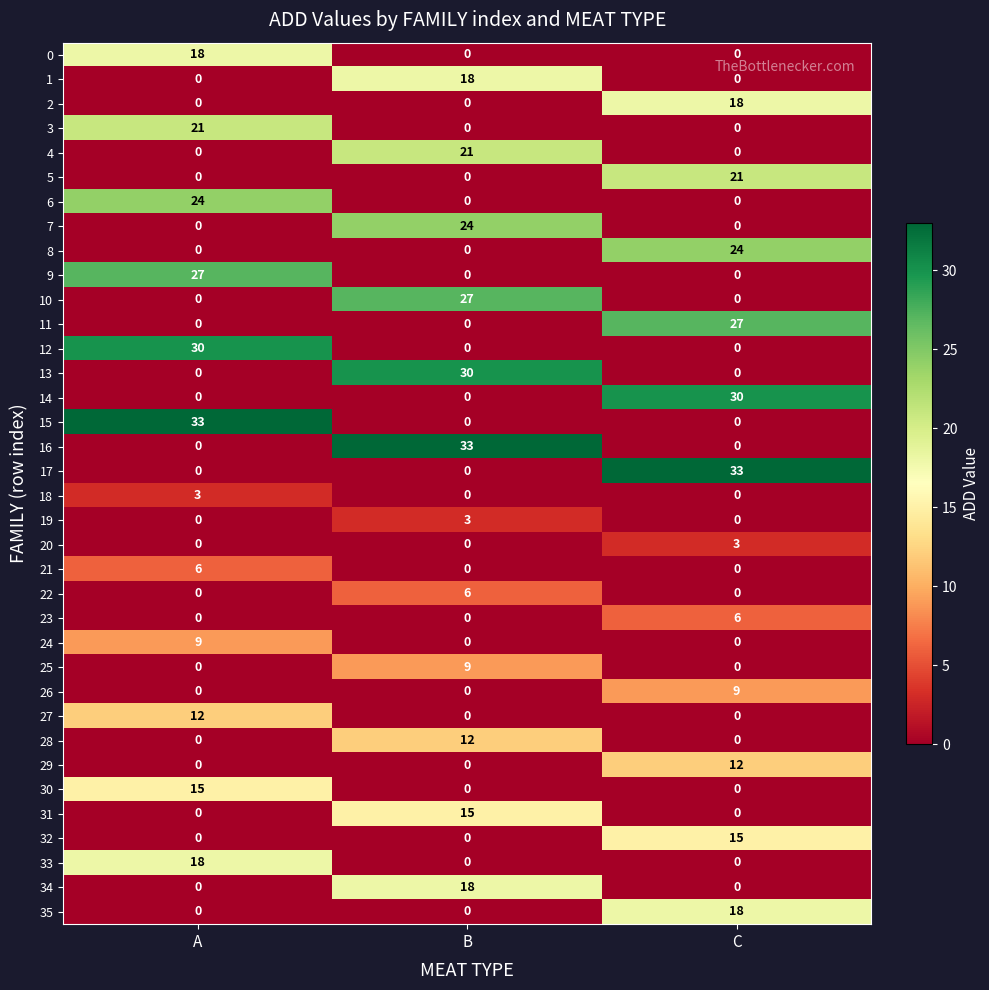

What is the total value across all series at B?

216